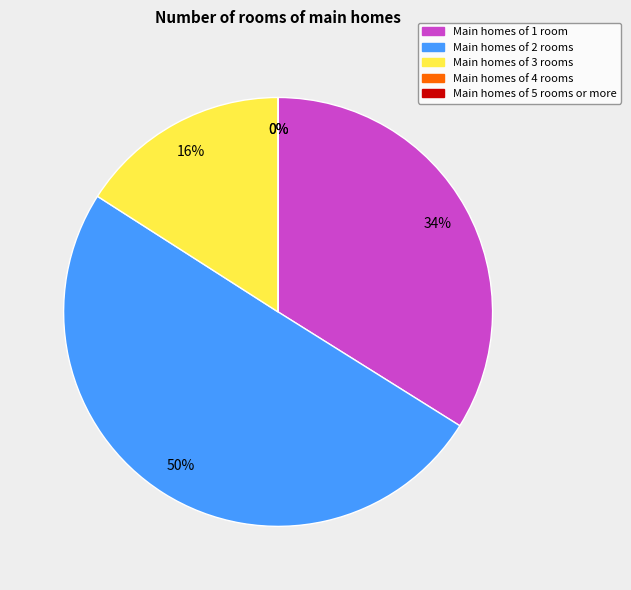

Is it true that 38 is 6% of the pie?

True